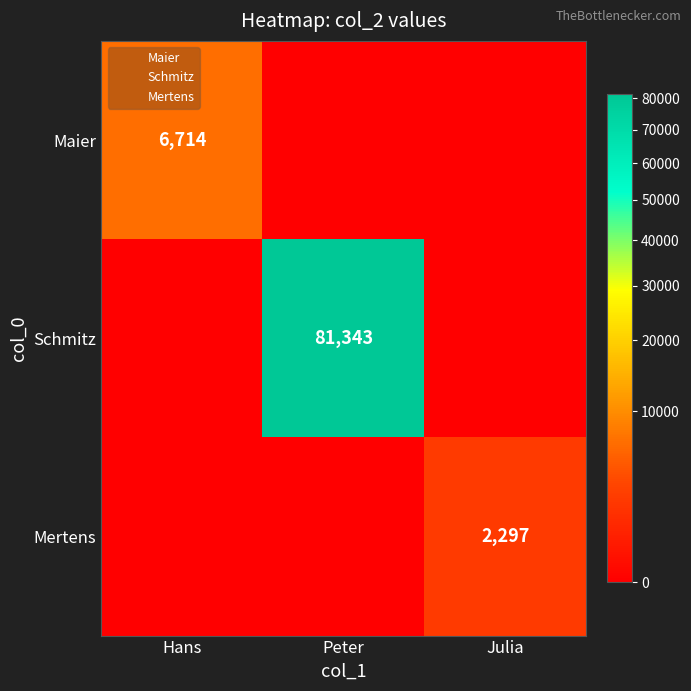

Which series has the largest total across all categories?

Schmitz